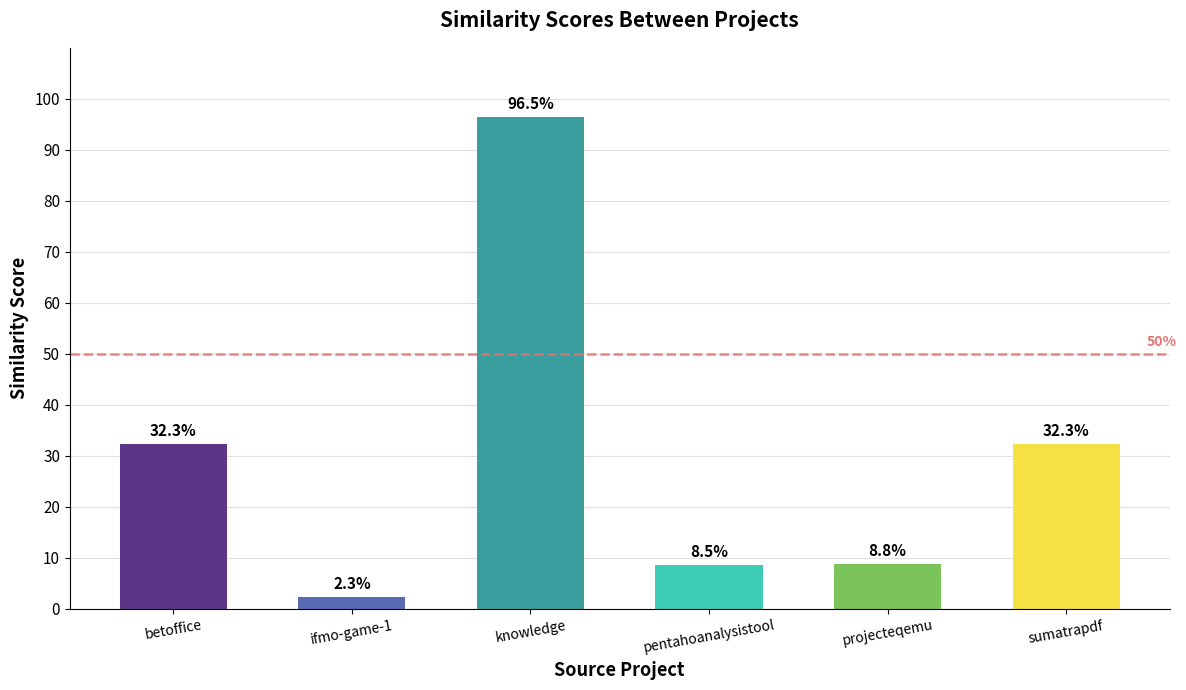

What position from the left is sumatrapdf?

6